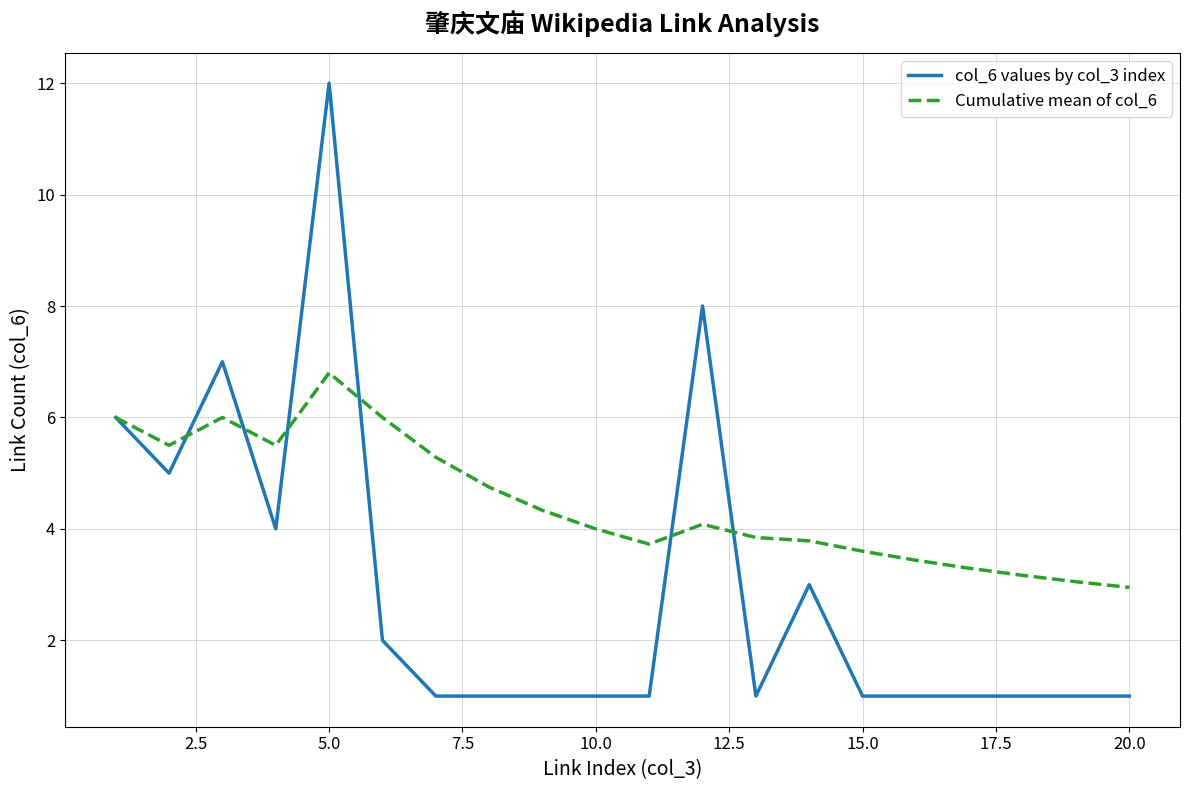

What is the average value of the Cumulative mean of col_6 series?

4.5